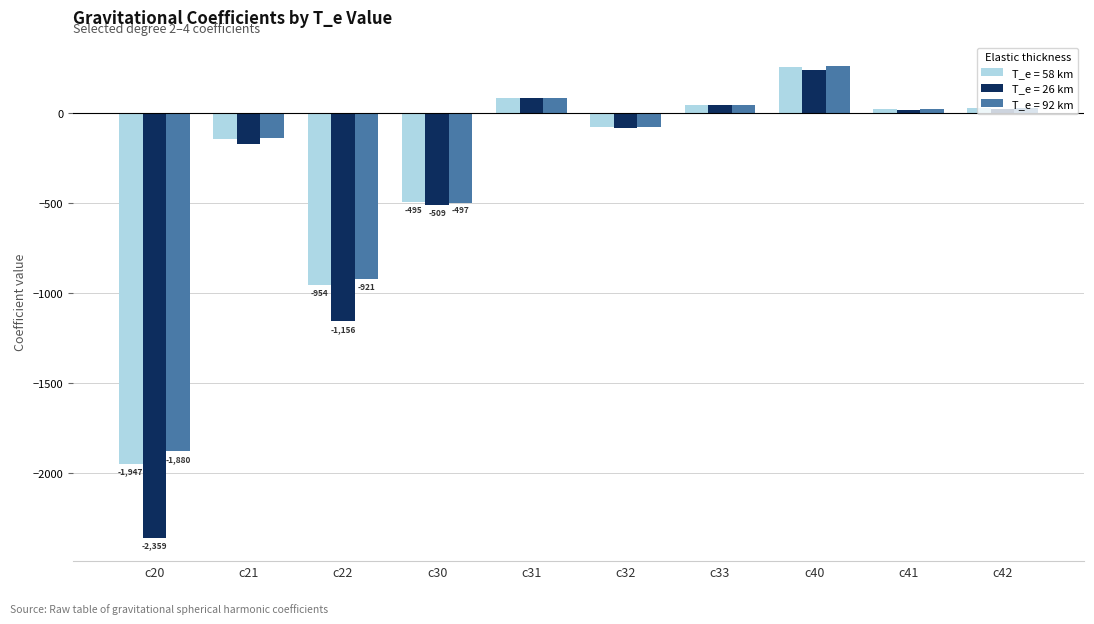

At which category is the sum across all series the highest?

c40